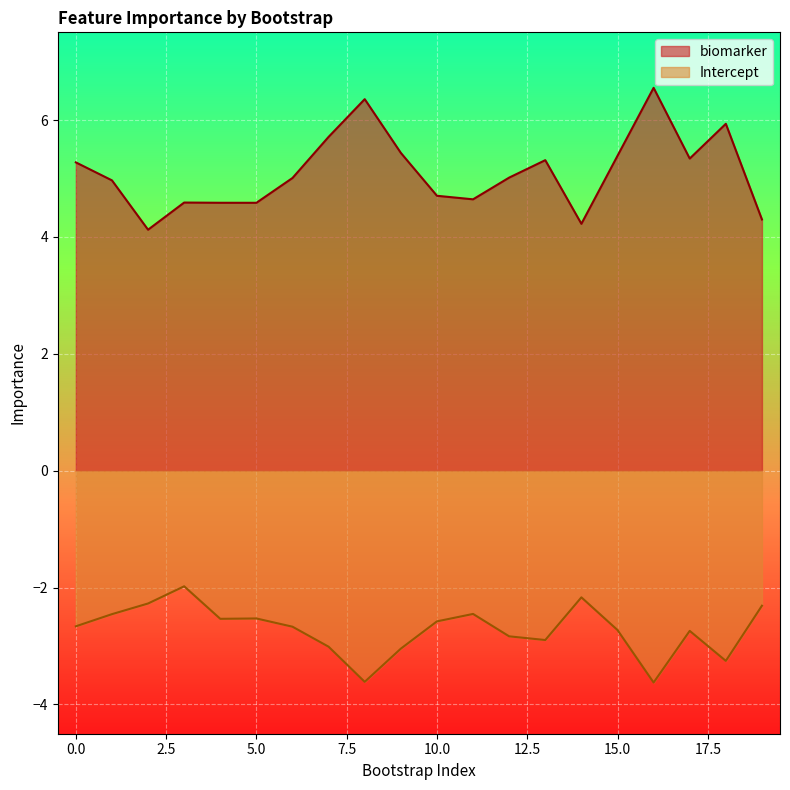

List the series in order of their overall mean, highest first.

biomarker, Intercept